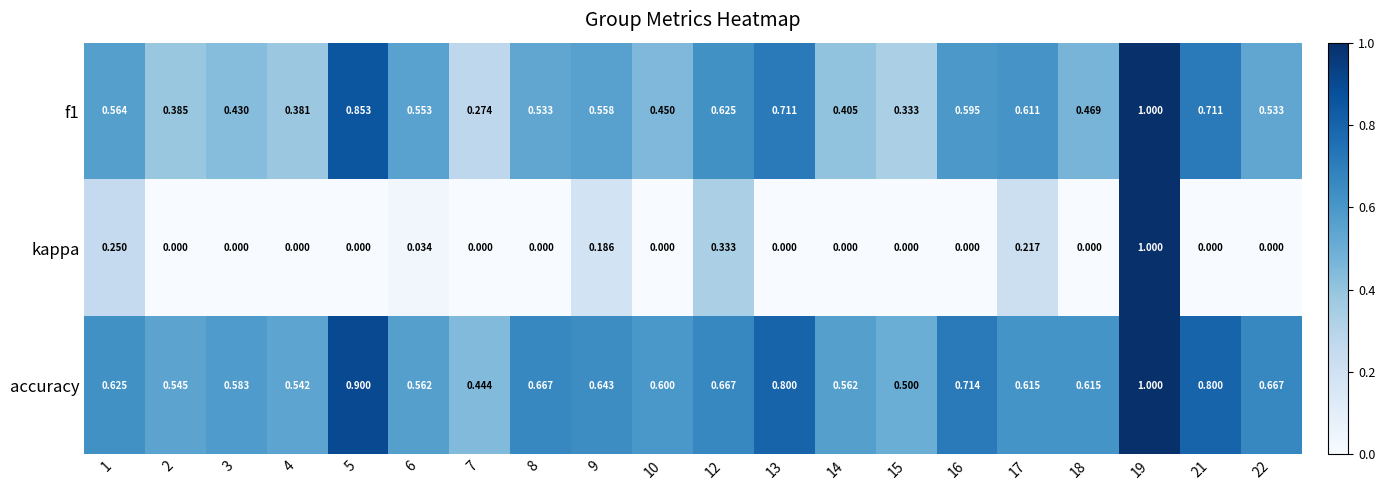

Which series has the widest spread of values?

kappa